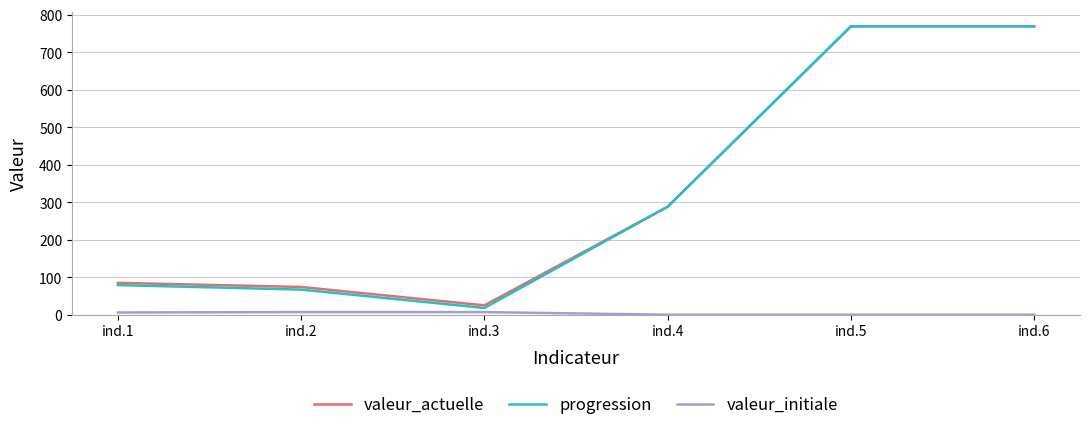

The valeur_actuelle series shows 769 at ind.6. True or false?

True